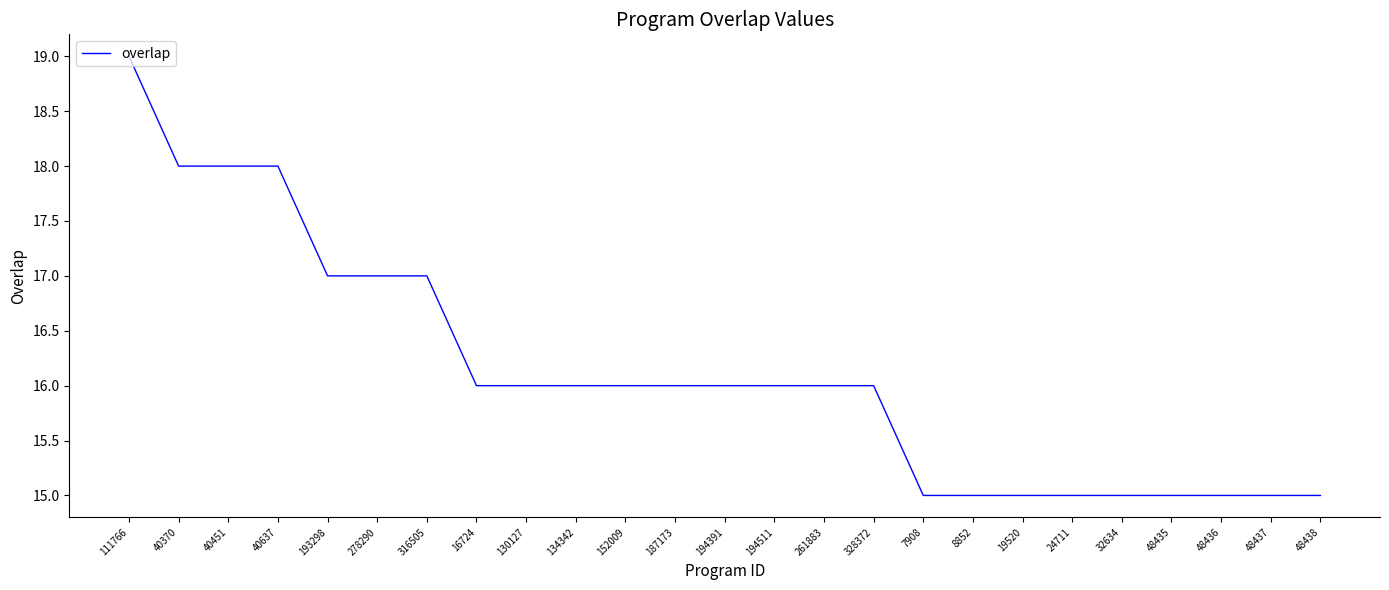

Between 328372 and 40637, which is larger?

40637